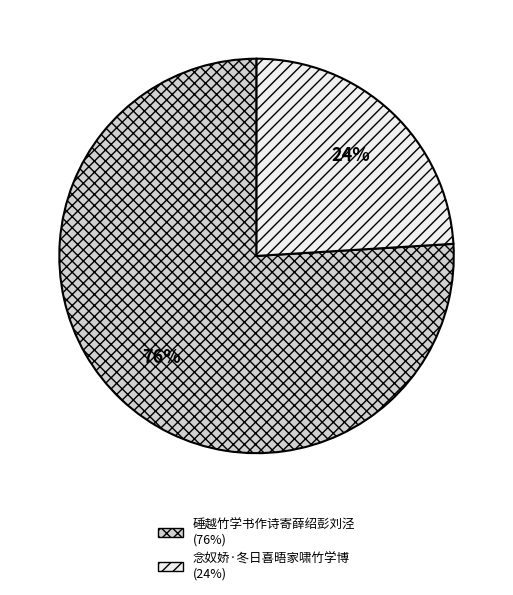

Rank the categories by value from highest to lowest.

硾越竹学书作诗寄薛绍彭刘泾, 念奴娇·冬日喜晤家啸竹学博